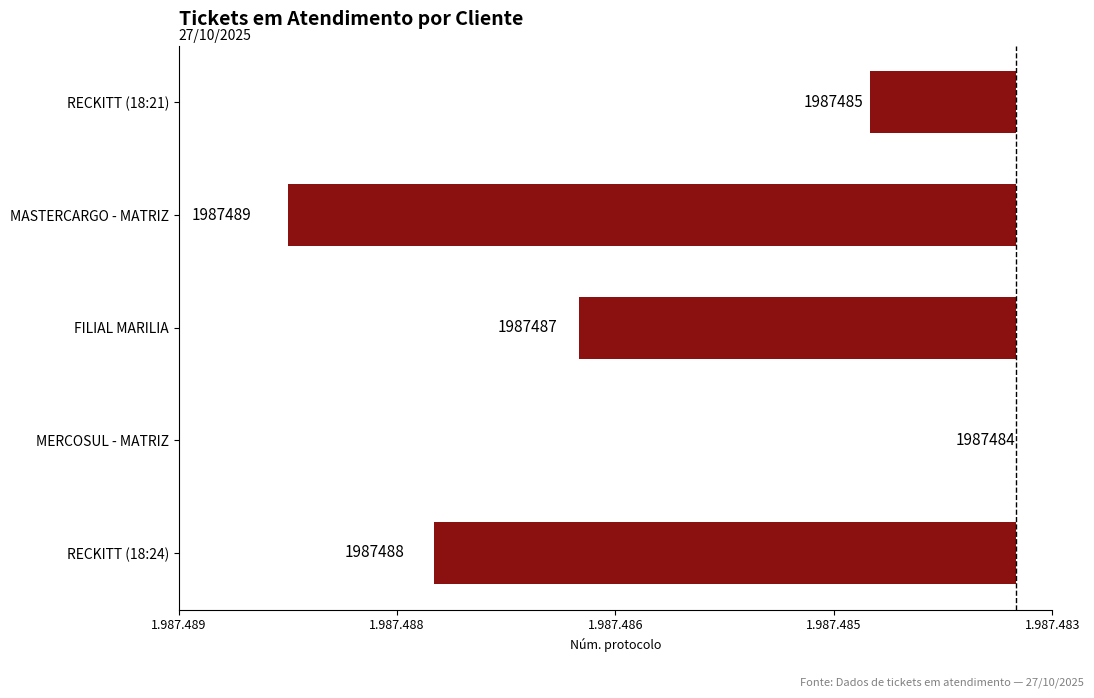

Does the chart contain stacked bars?

No